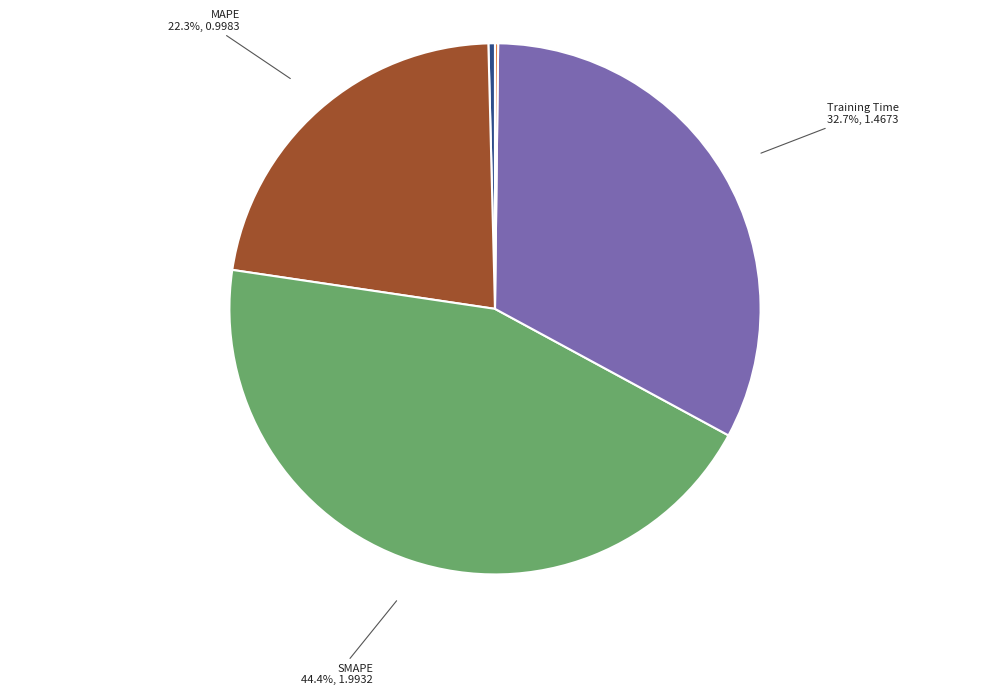

Is there a majority slice in this chart?

No